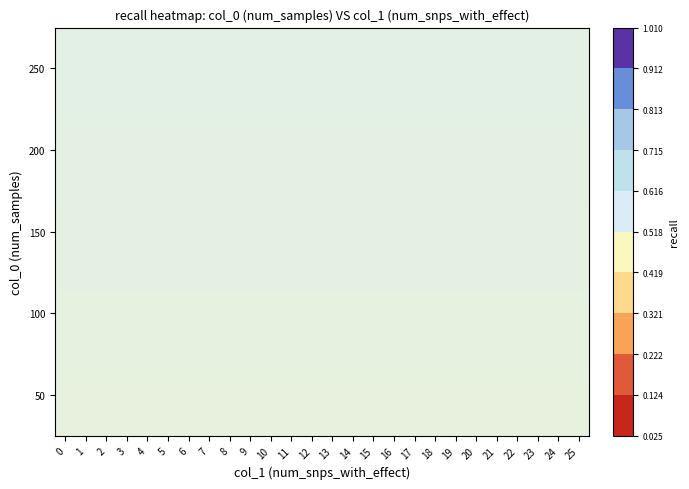

Rank the series at 0 from lowest to highest value.

50, 100, 150, 200, 250